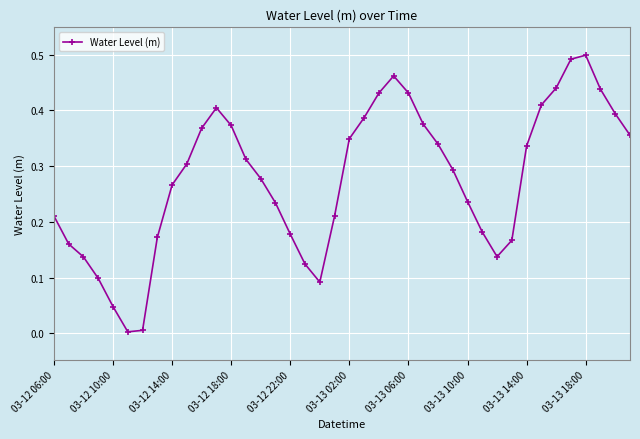

How many points are lower than both their immediate neighbors (excluding endpoints)?

3